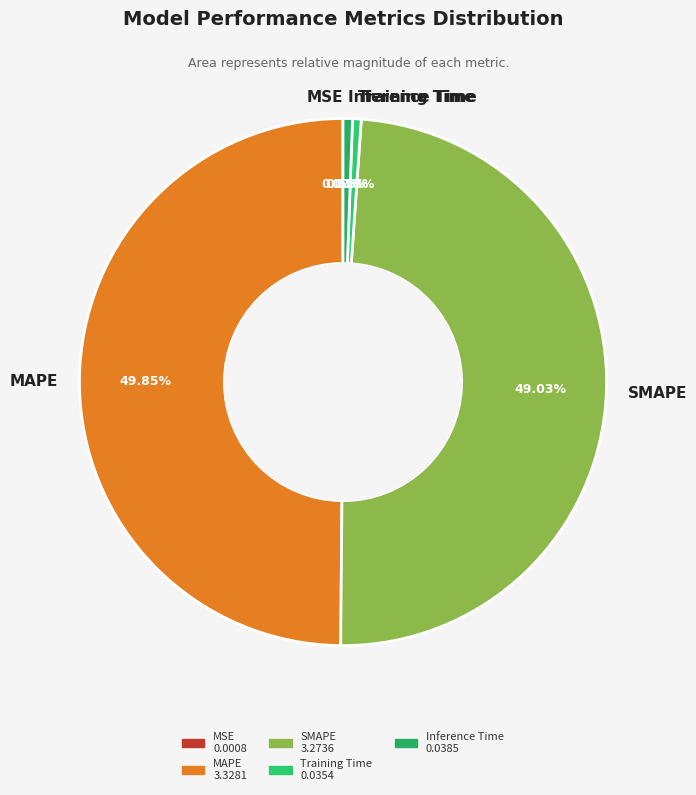

Combined, what portion of the pie is Inference Time and SMAPE?

49.6%